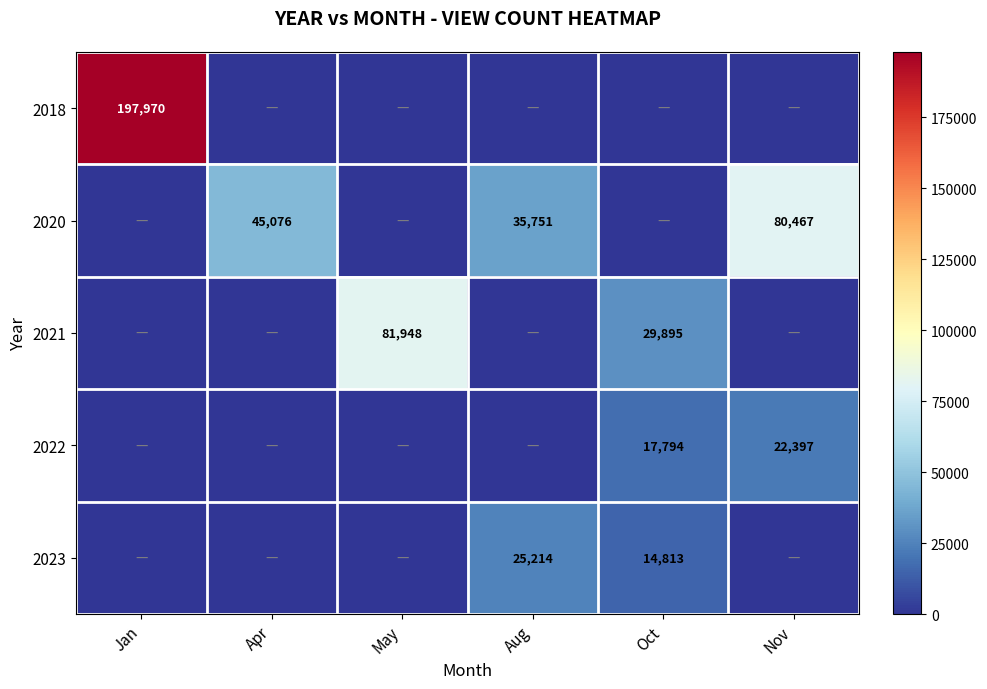

The value of 2023 at Aug is 25214. True or false?

True